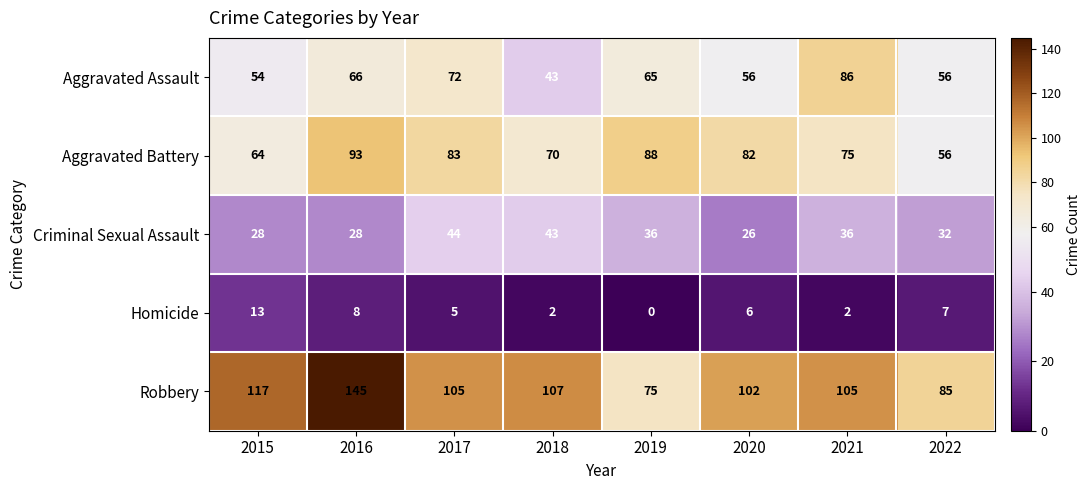

Which series has the widest spread of values?

Robbery